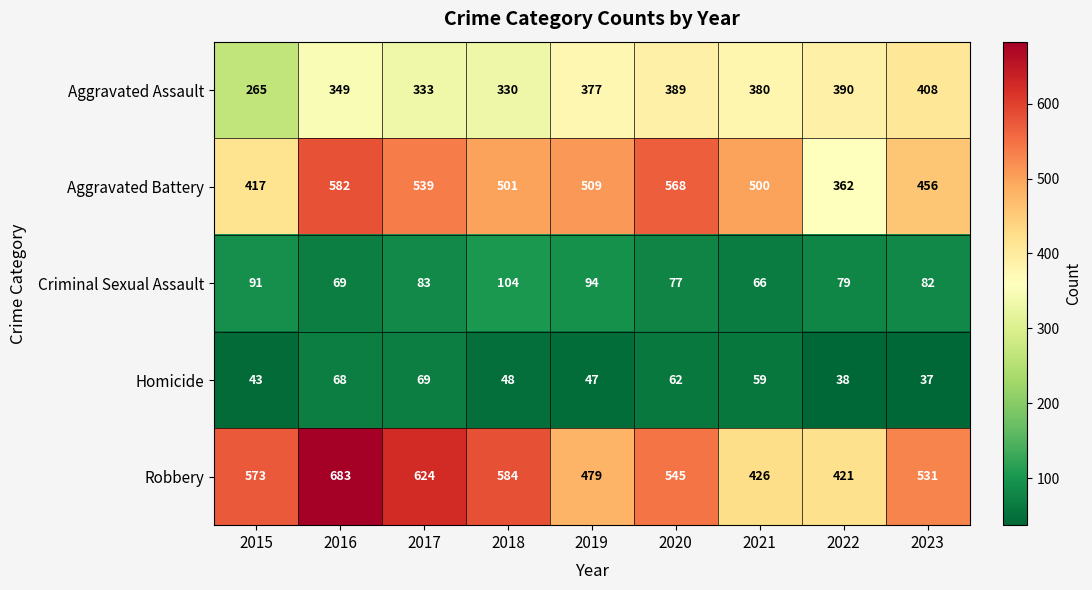

What is the approximate value of Homicide at 2017, to the nearest 5?

70